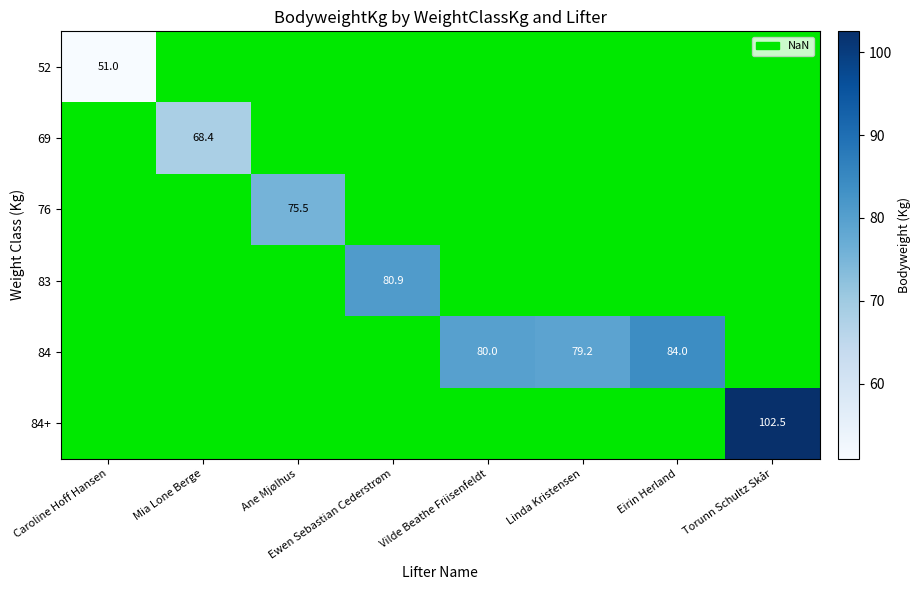

The value of 84 at Eirin Herland is 84.0. True or false?

True